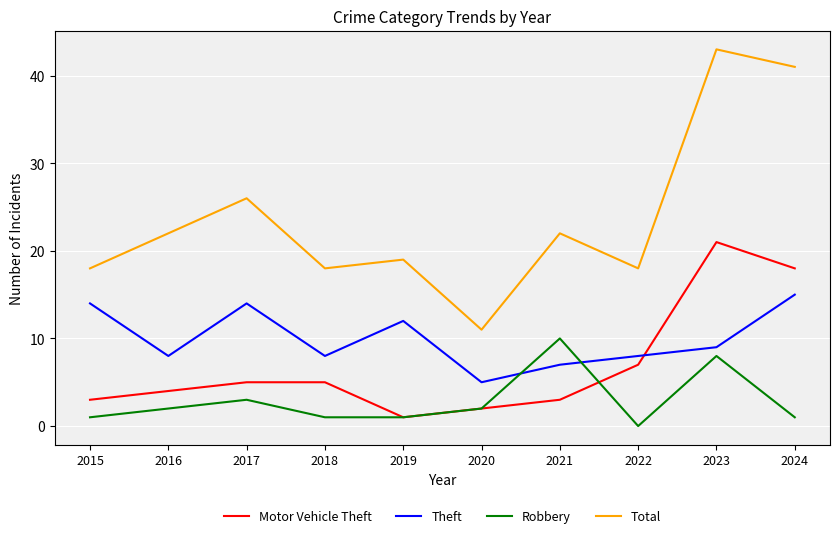

Which series has the largest total across all categories?

Total